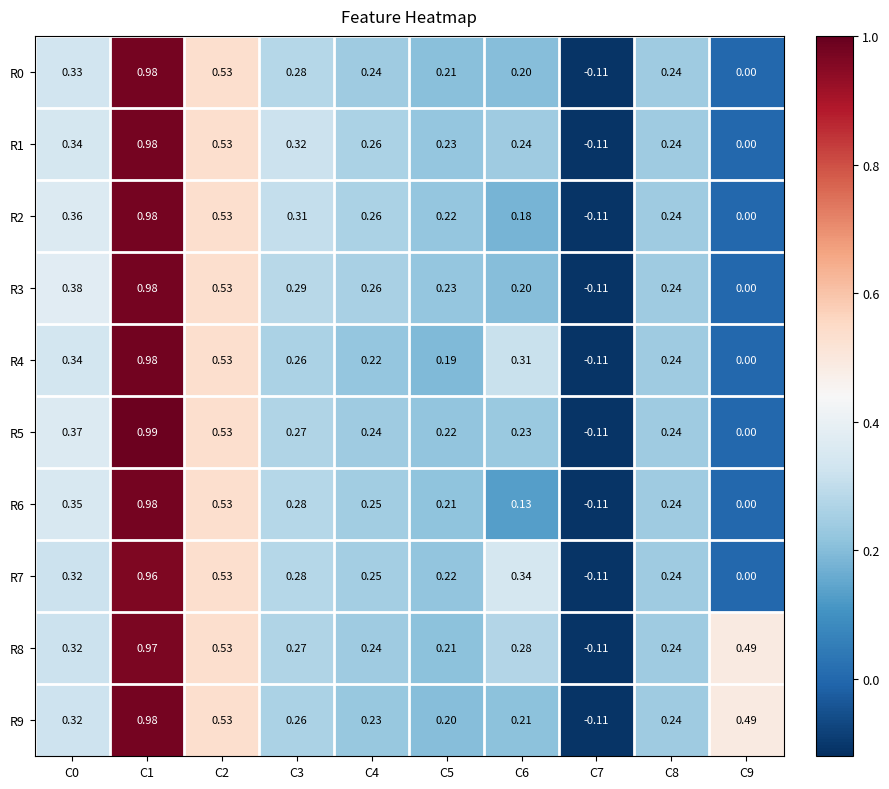

Which series has the largest total across all categories?

R8